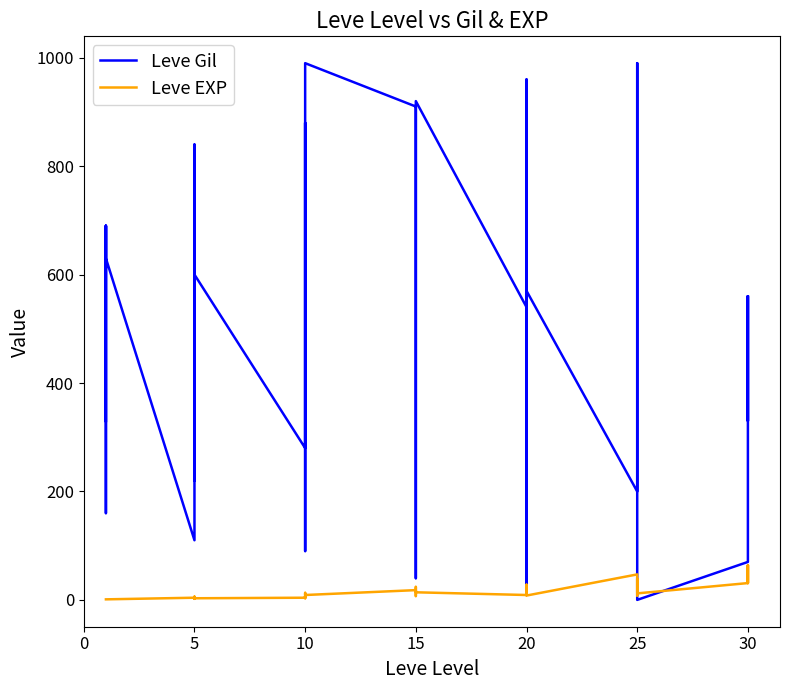

How many lines are shown in the chart?

2